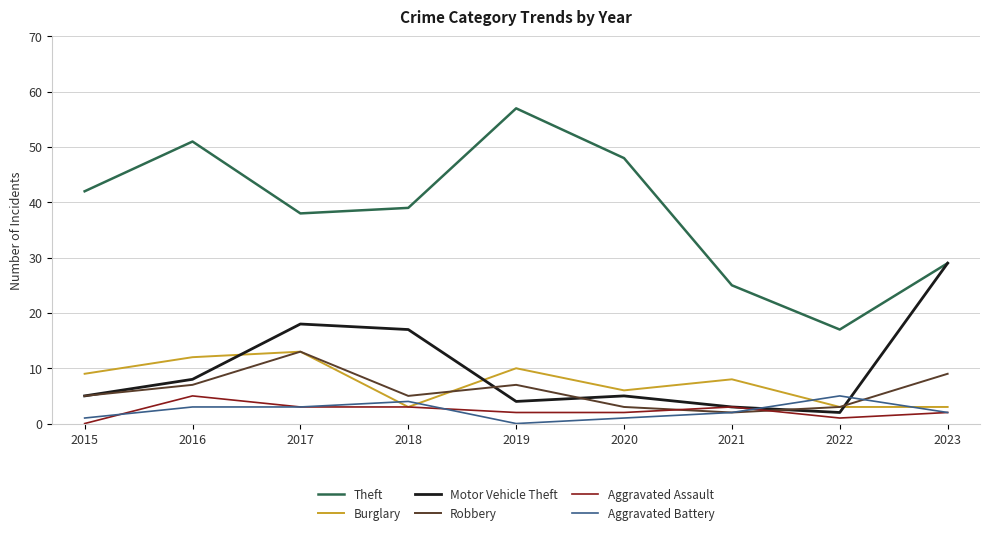

True or false: Theft and Burglary intersect in this chart.

False